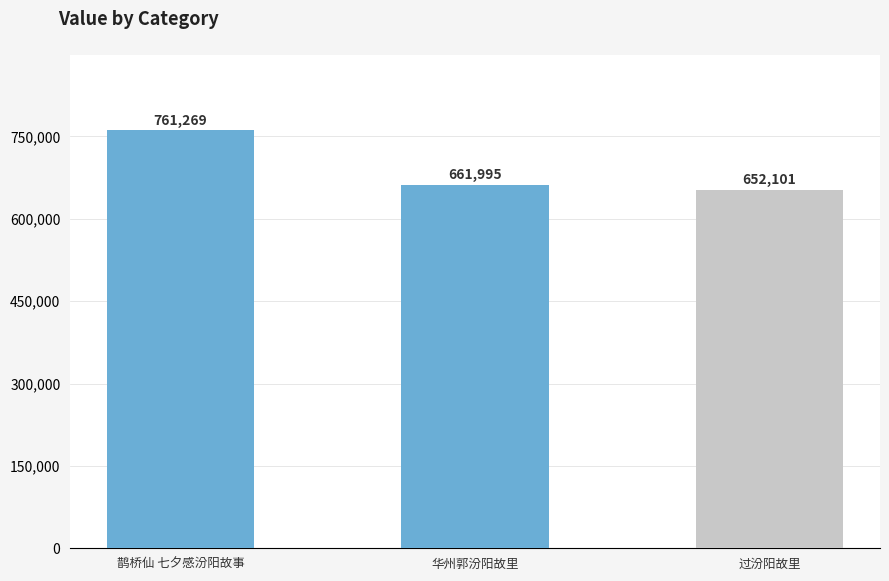

Where is the data nearest to the value 706685?

华州郭汾阳故里